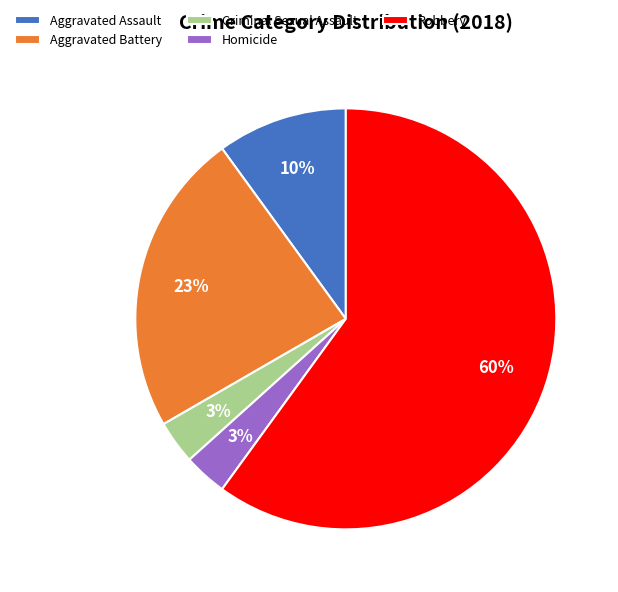

Is the sum of Aggravated Battery and Homicide greater than half?

No